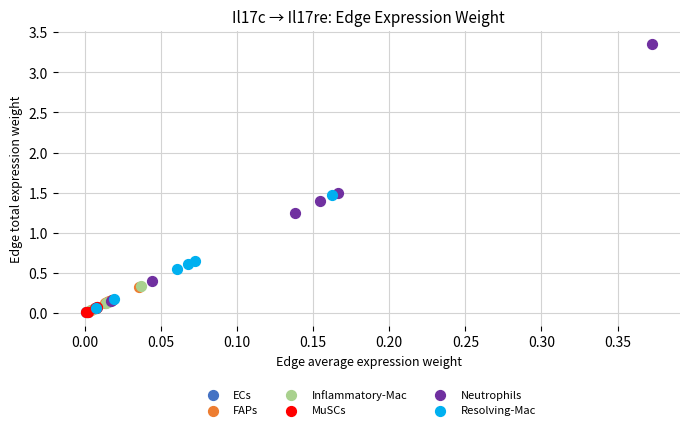

Which series contains the highest Y value?

Neutrophils